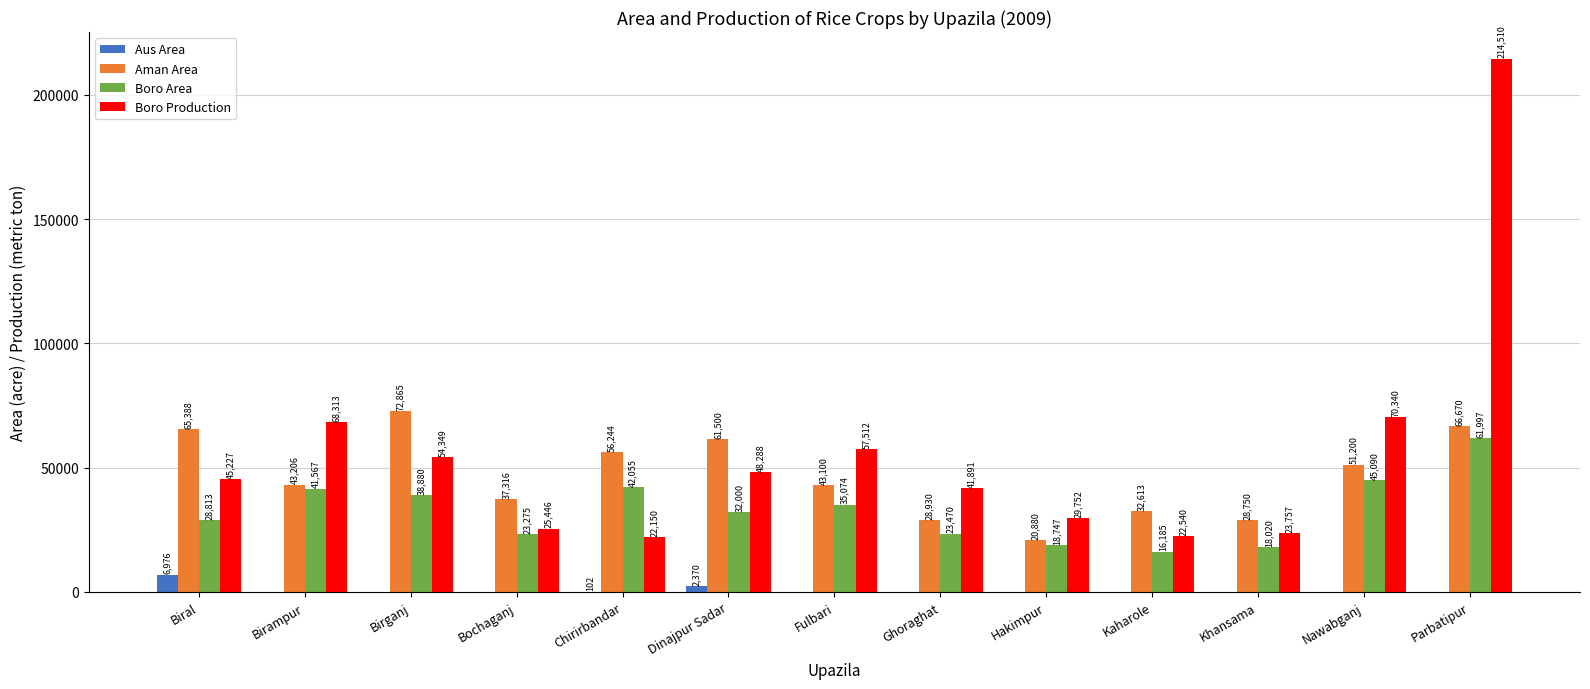

What is the sum of all Boro Production values?

724075